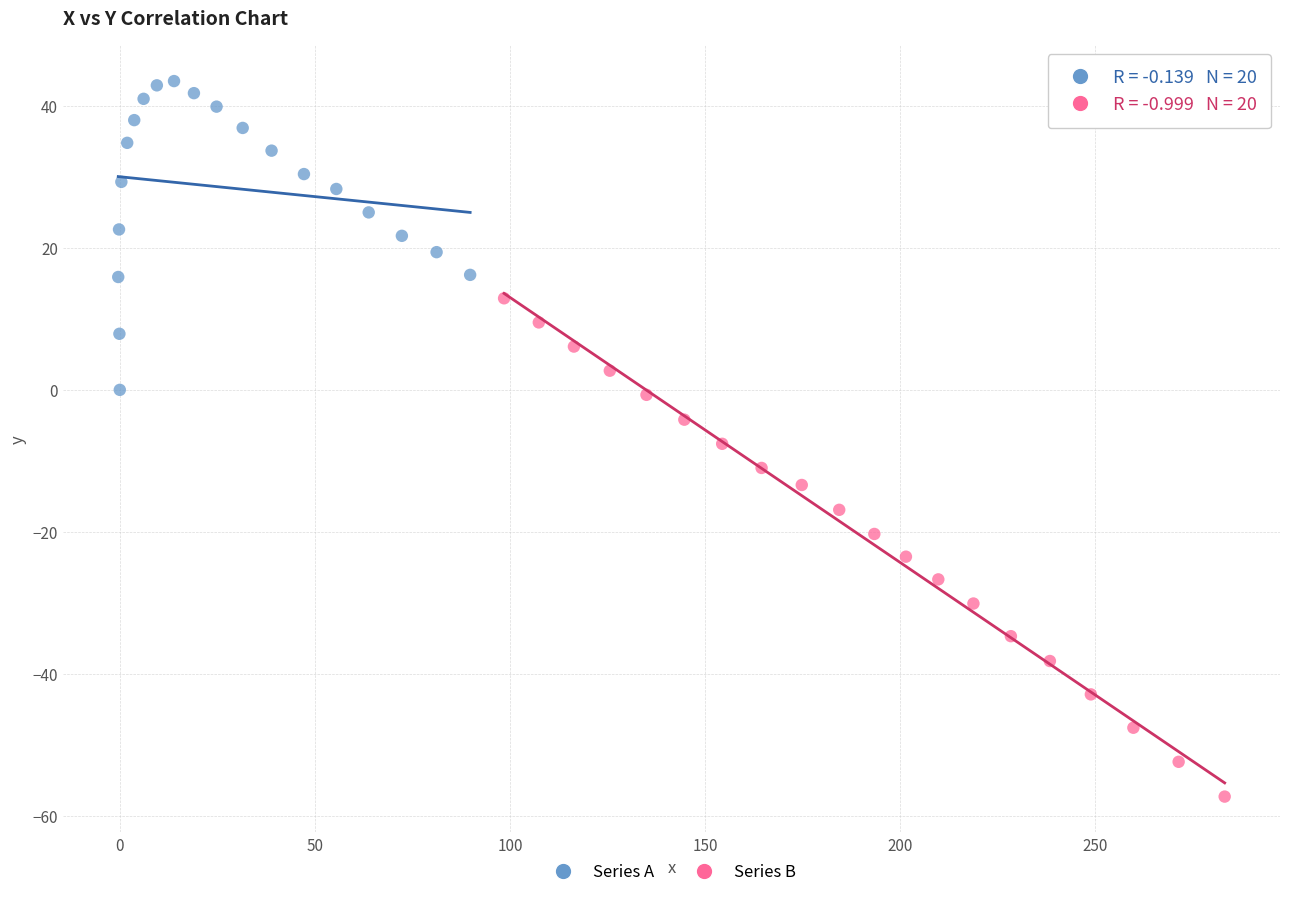

Which series has the widest spread of Y values?

Series B